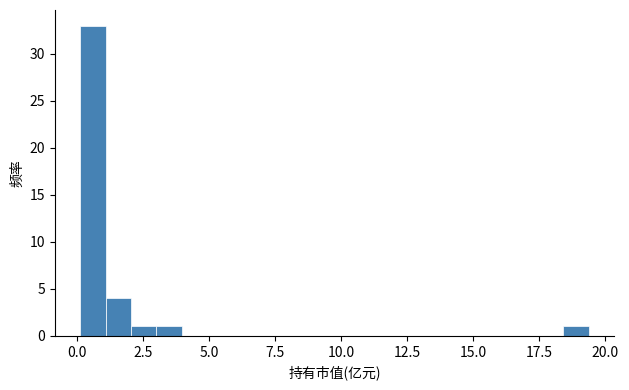

Read against the x-axis, roughly where is the centre of the tallest bar?

0.5